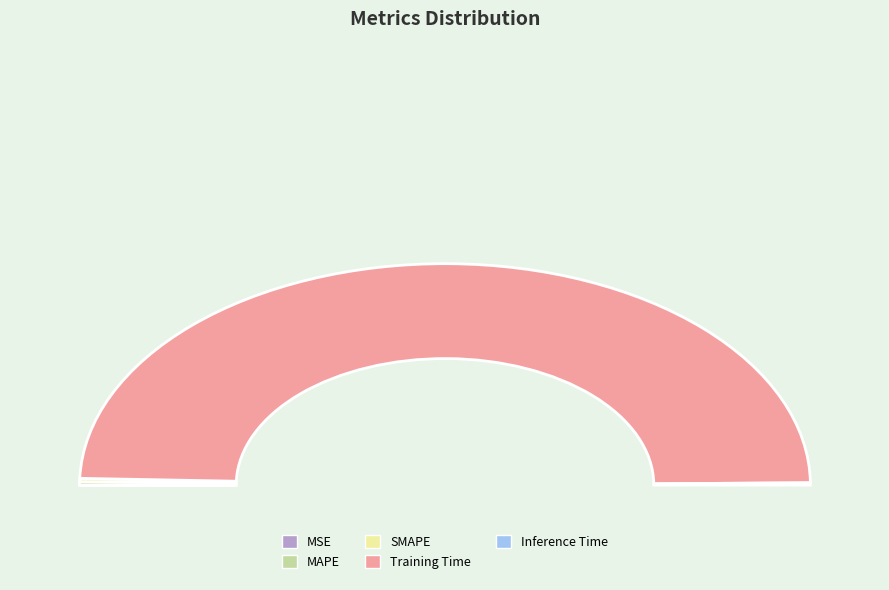

Which category accounts for the majority?

Training Time